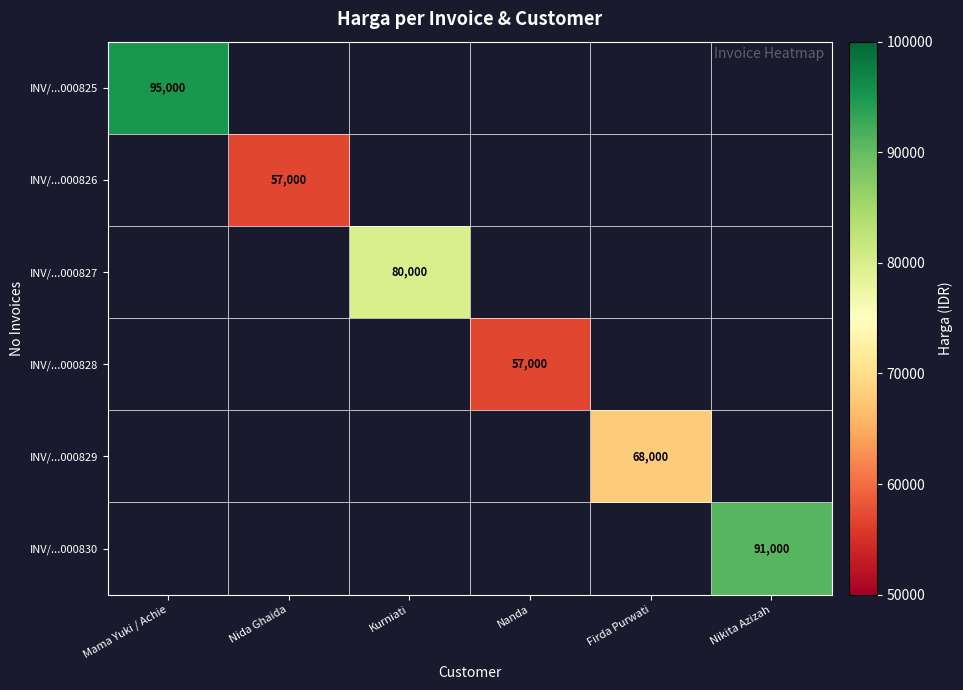

The value of INV/...000826 at Nida Ghaida is 102309. True or false?

False